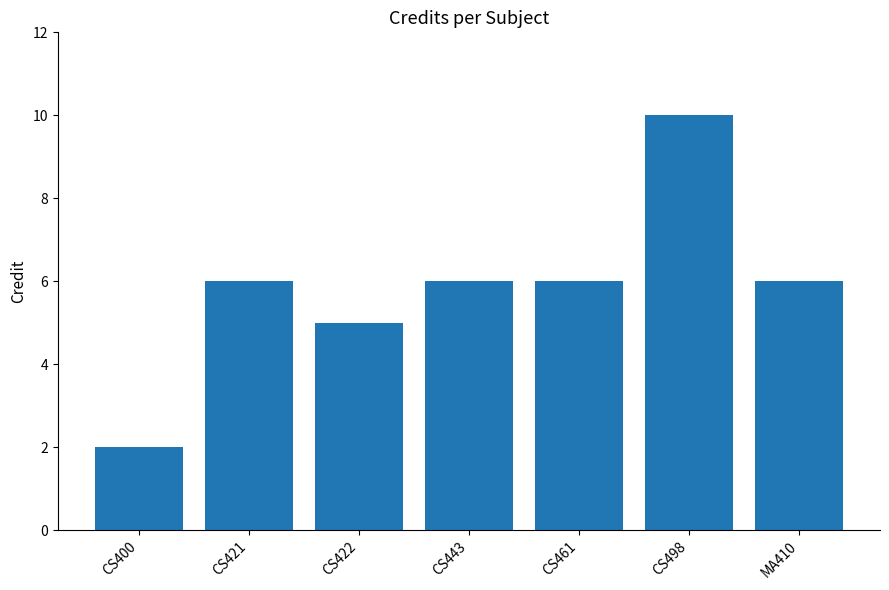

What is the maximum value shown in the chart?

10